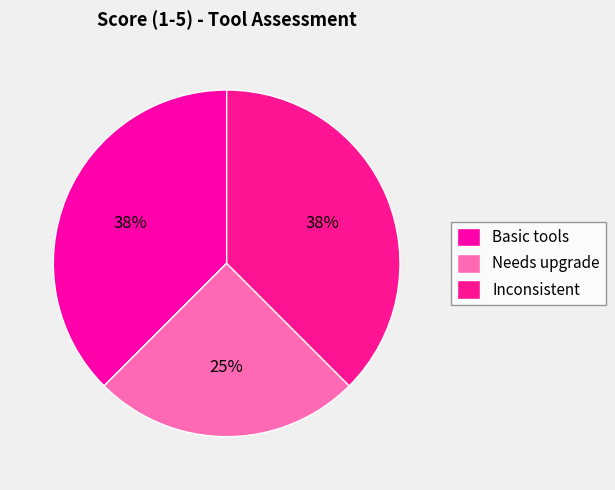

What percentage is the Inconsistent slice, to the nearest percent?

38%